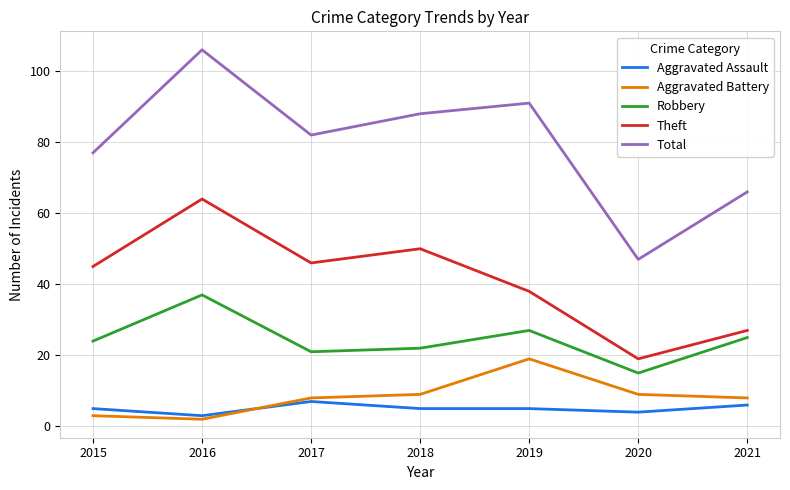

Which series has the widest spread of values?

Total